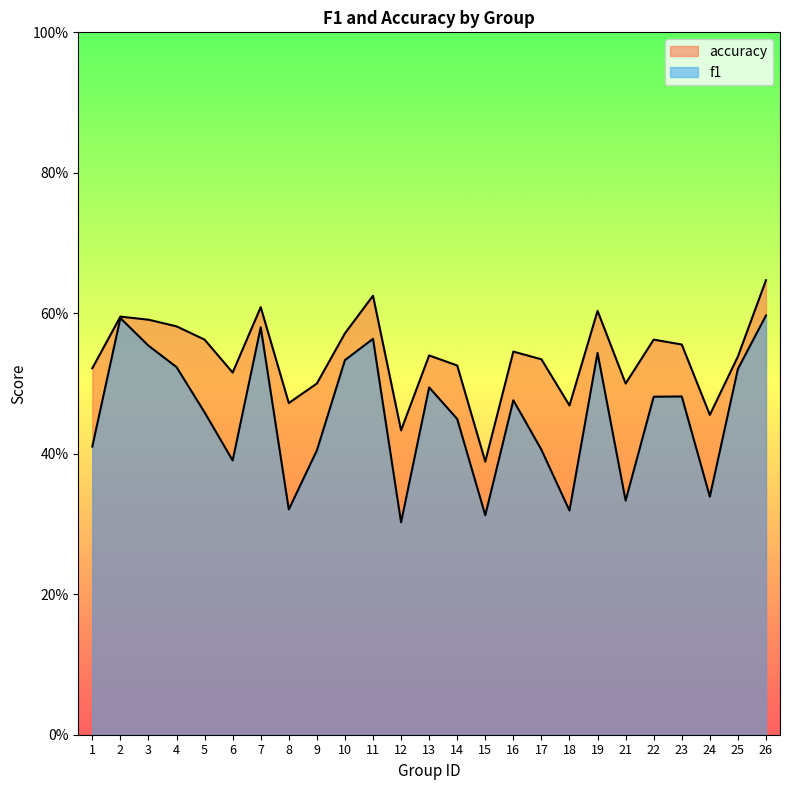

At how many categories does at least one series exceed 0?

25